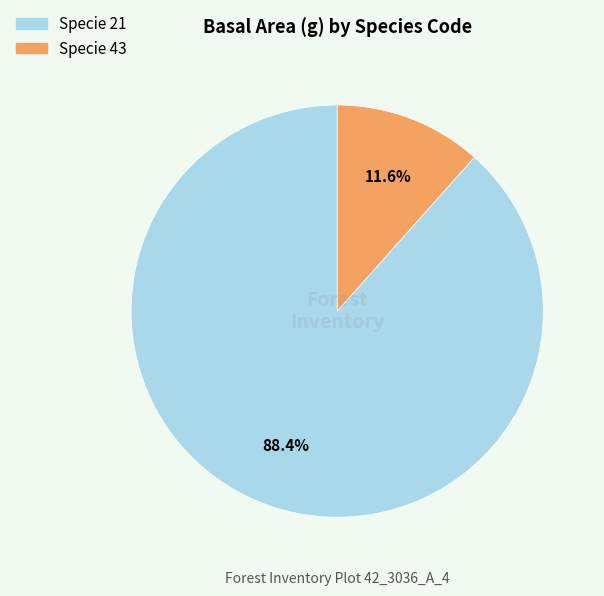

Does any single category account for the majority?

Yes